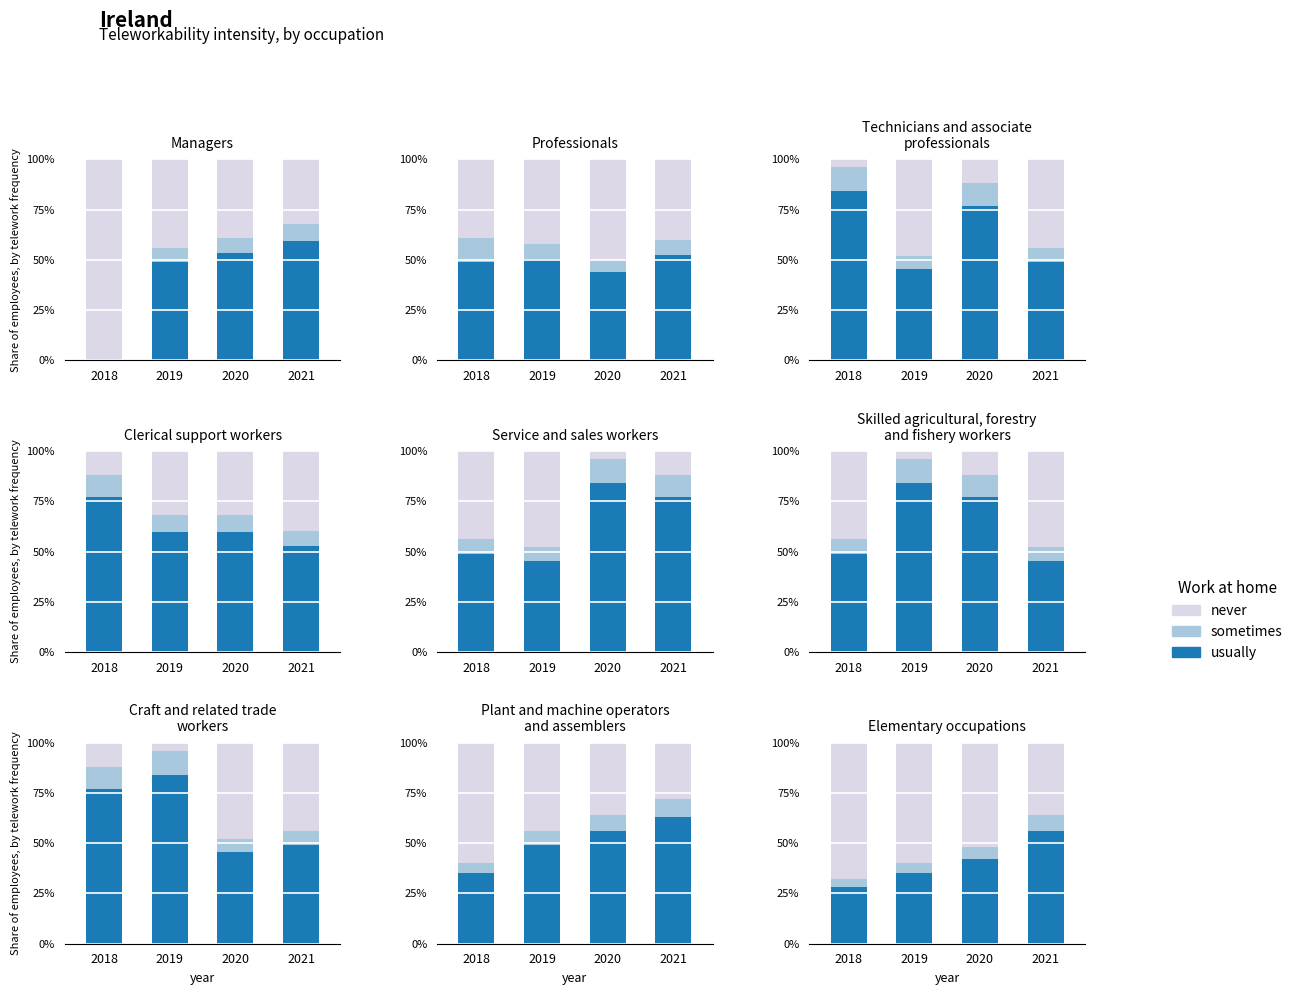

What are all the series names shown in the legend?

usually, sometimes, never